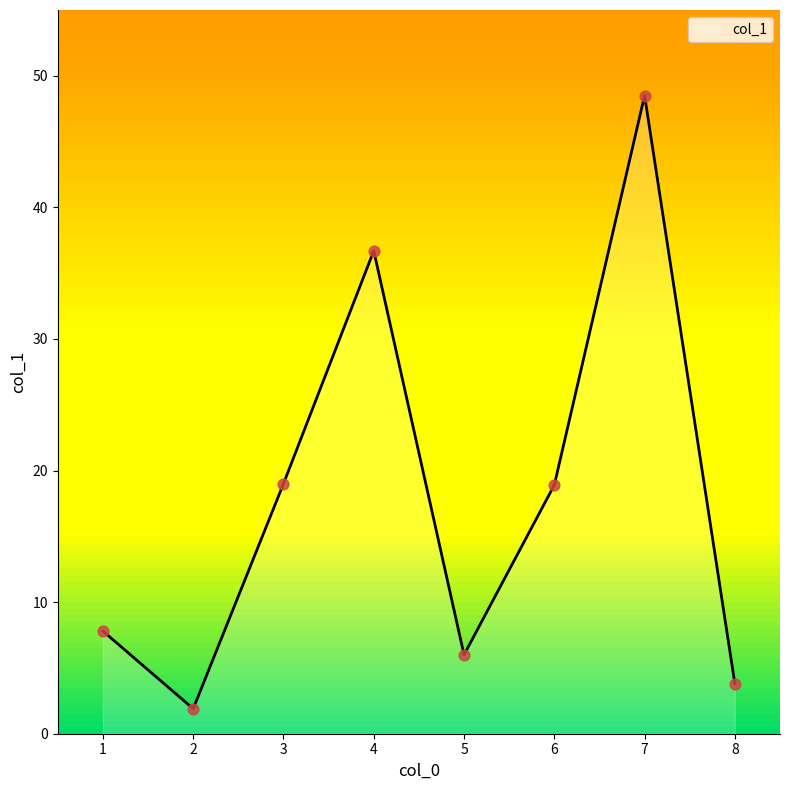

What is the change in value from 4 to 6?

-17.8